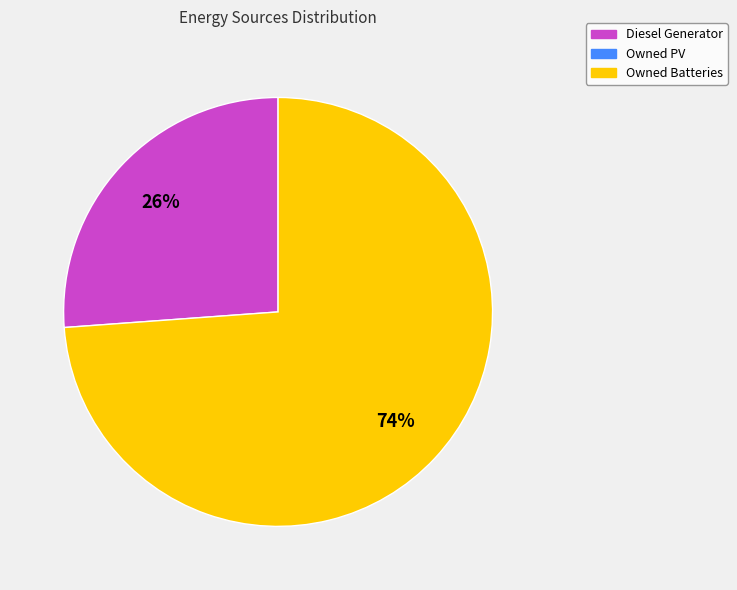

Count the number of slices in the pie.

2